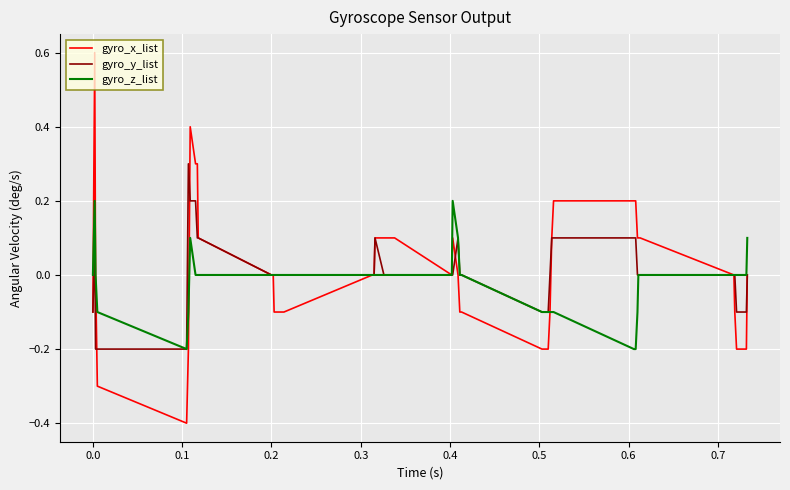

What is the greatest value displayed?

0.6